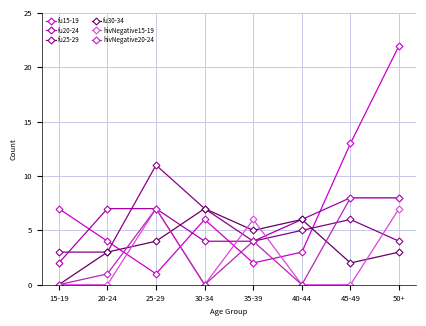

Which series has the largest total across all categories?

fu15-19